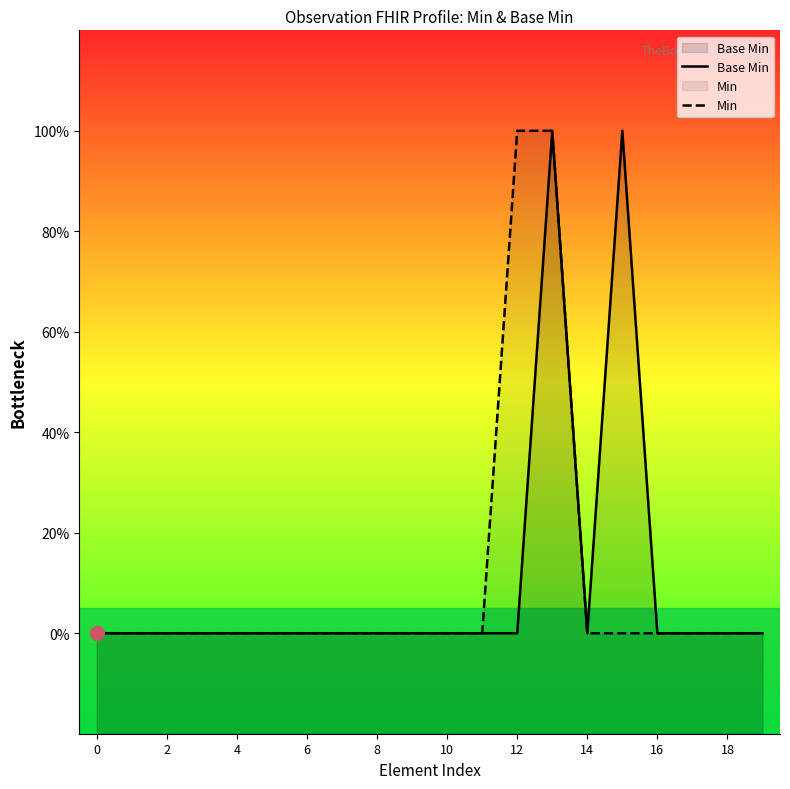

True or false: Base Min and Min intersect in this chart.

False